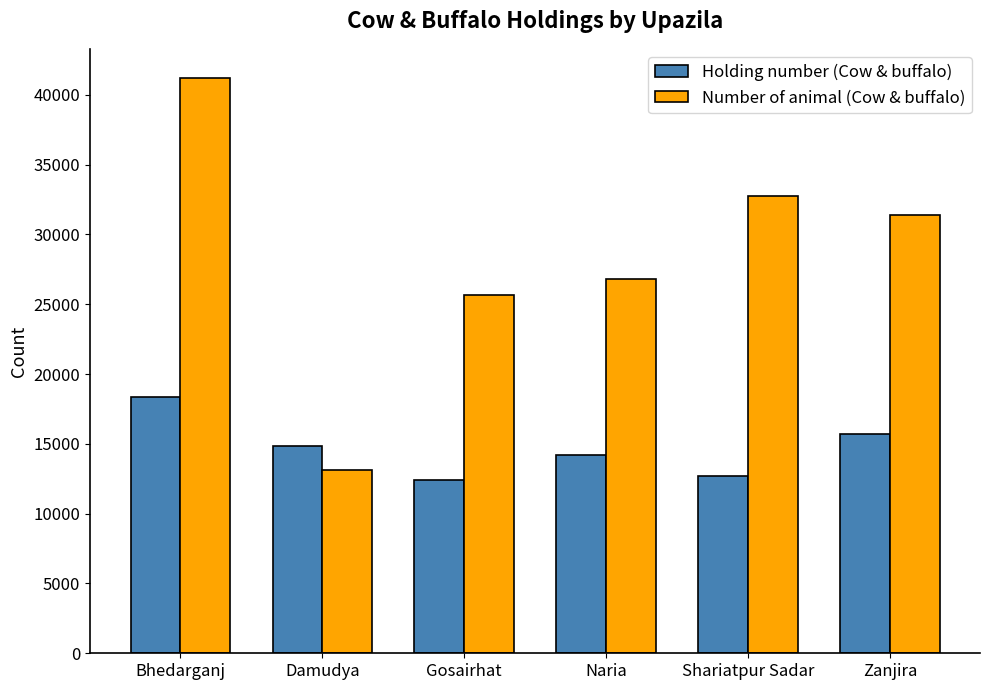

Are the bars grouped side by side (vs. stacked)?

Yes